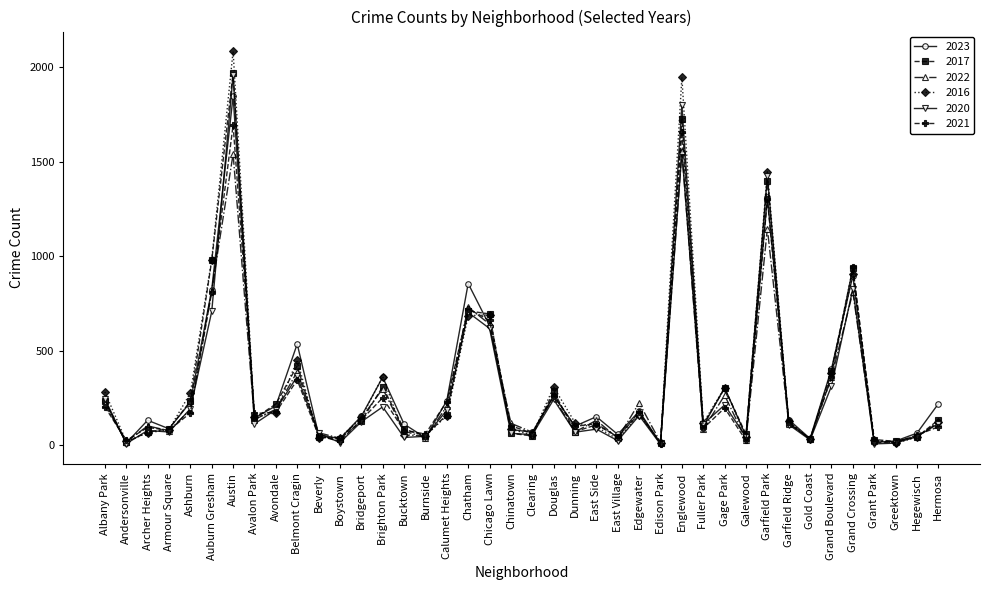

Is the value of 2023 at Grand Crossing greater than the value of 2017 at Boystown?

Yes